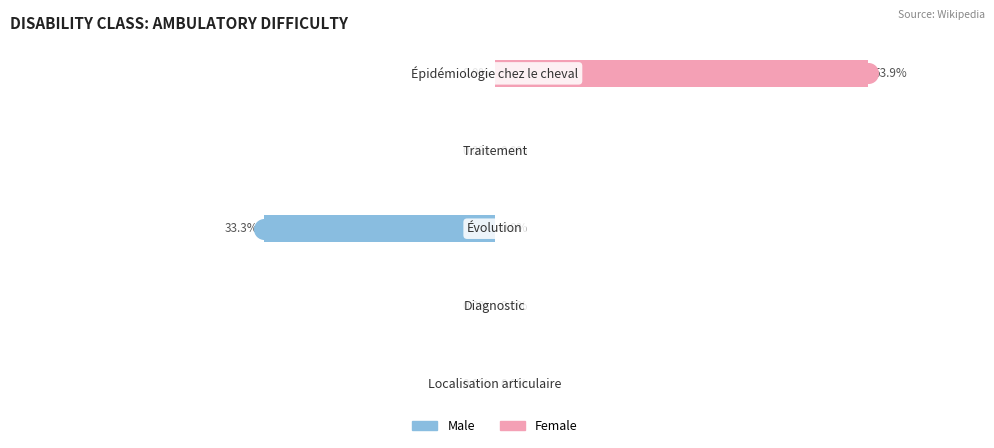

Is the value of Male at 3 greater than the value of Female at 1?

No